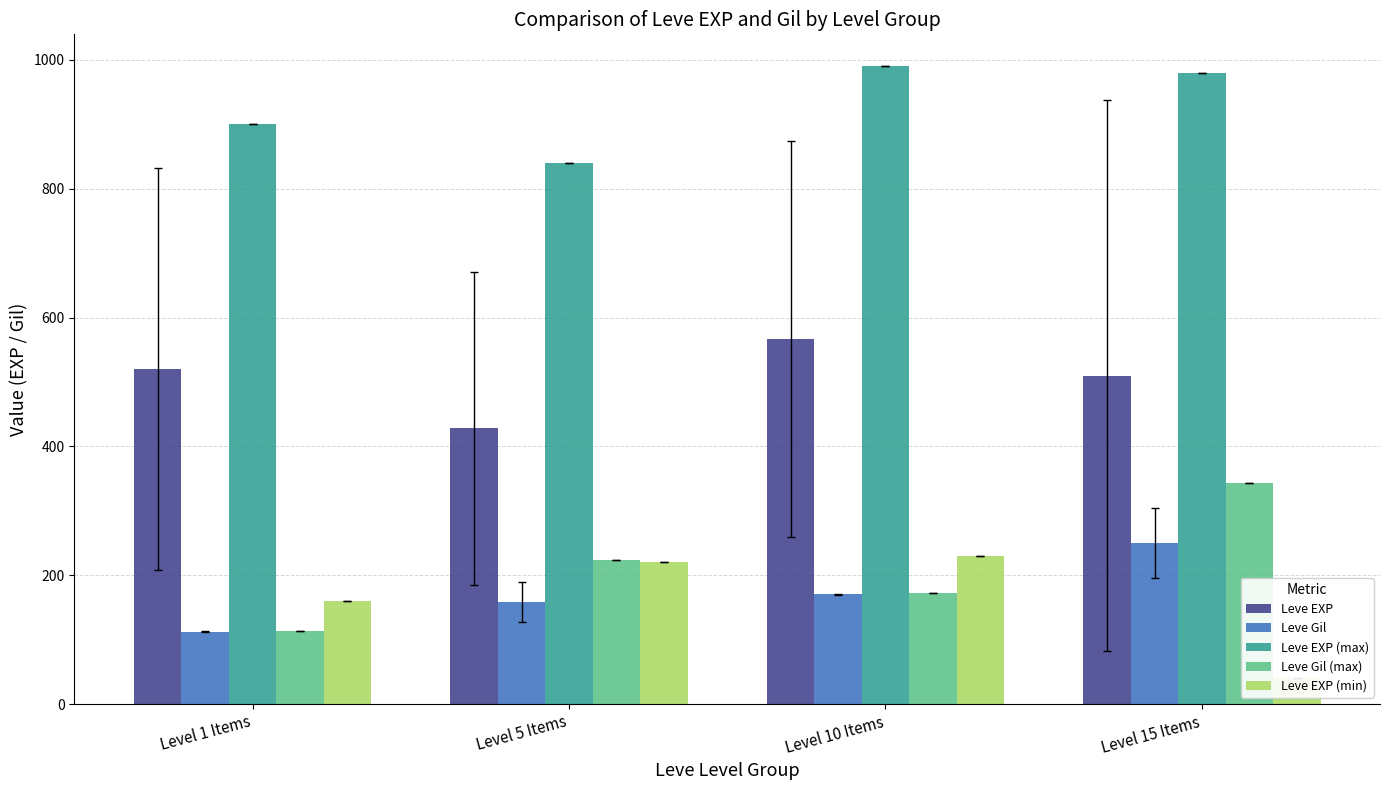

Which series has the largest range (max minus min)?

Leve Gil (max)